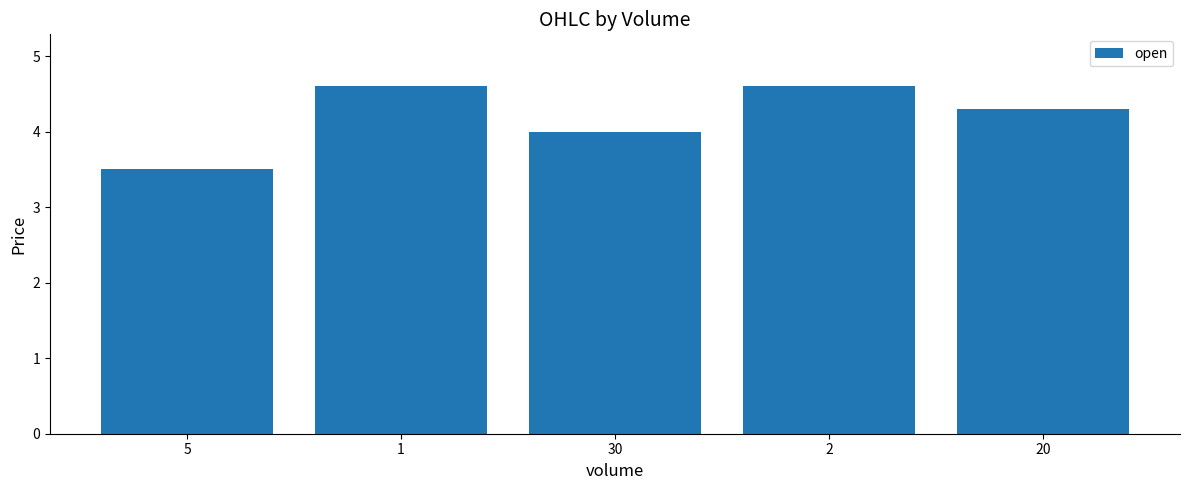

Reading right to left, list all the values displayed in this chart.

20=4.3	2=4.6	30=4.0	1=4.6	5=3.5